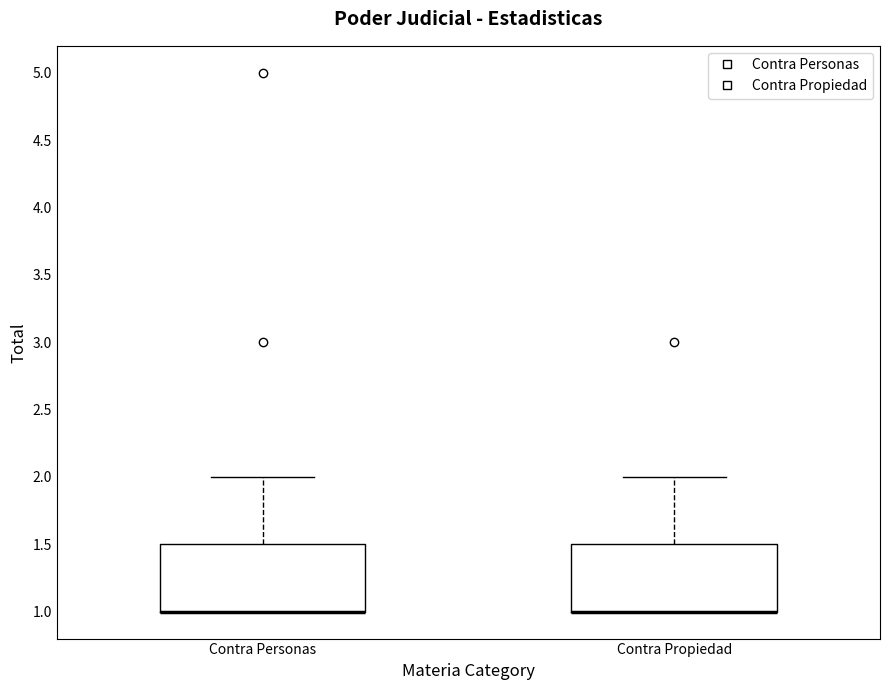

Reading left to right, read every box against the y-axis: the position of its median line, the range the box covers, and the ends of its whiskers. The values are not printed on the chart, so give them approximately, as read against the axis.

Contra Personas: median 1.0 (drawn on the box's lower edge), box 1.0 to 1.5, whiskers 1.0 to 2.0
Contra Propiedad: median 1.0 (drawn on the box's lower edge), box 1.0 to 1.5, whiskers 1.0 to 2.0